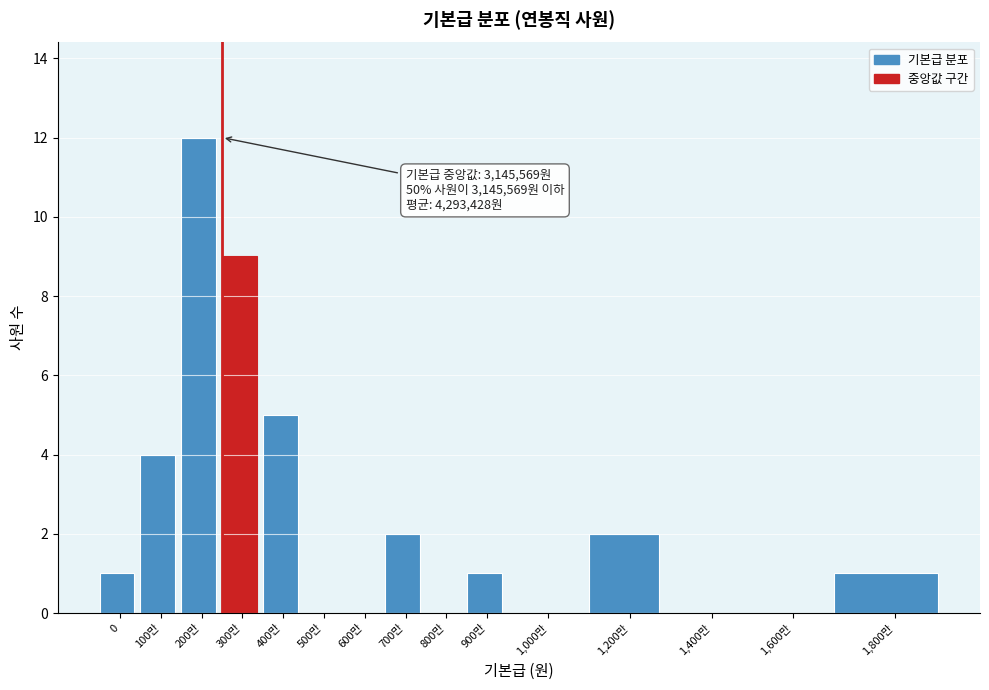

Reading left to right, what are all the values shown in this chart?

0=1	100만=4	200만=12	300만=9	400만=5	500만=0	600만=0	700만=2	800만=0	900만=1	1,000만=0	1,200만=2	1,400만=0	1,600만=0	1,800만=1